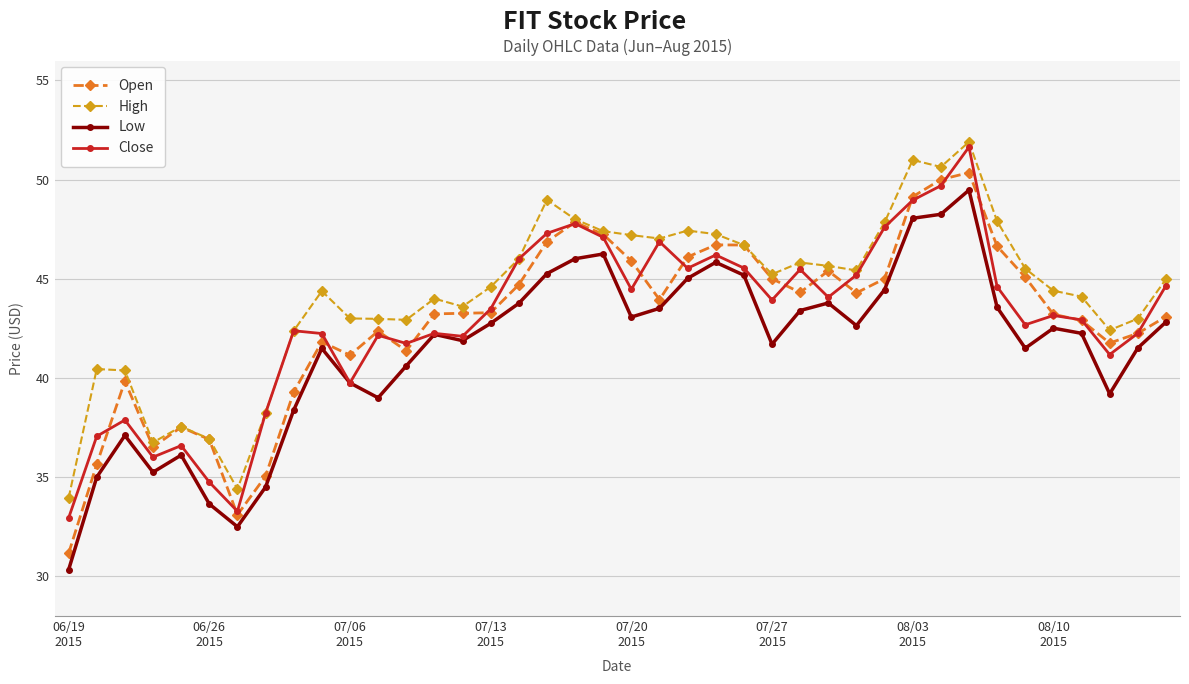

List the series in order of their peak value, lowest first.

Low, Open, Close, High